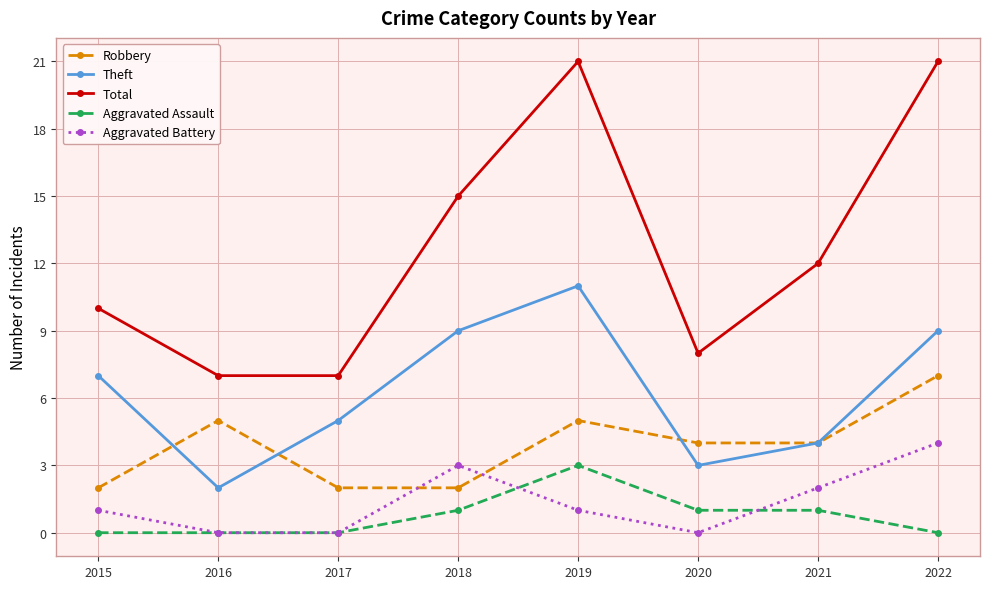

What are all the series names shown in the legend?

Robbery, Theft, Total, Aggravated Assault, Aggravated Battery